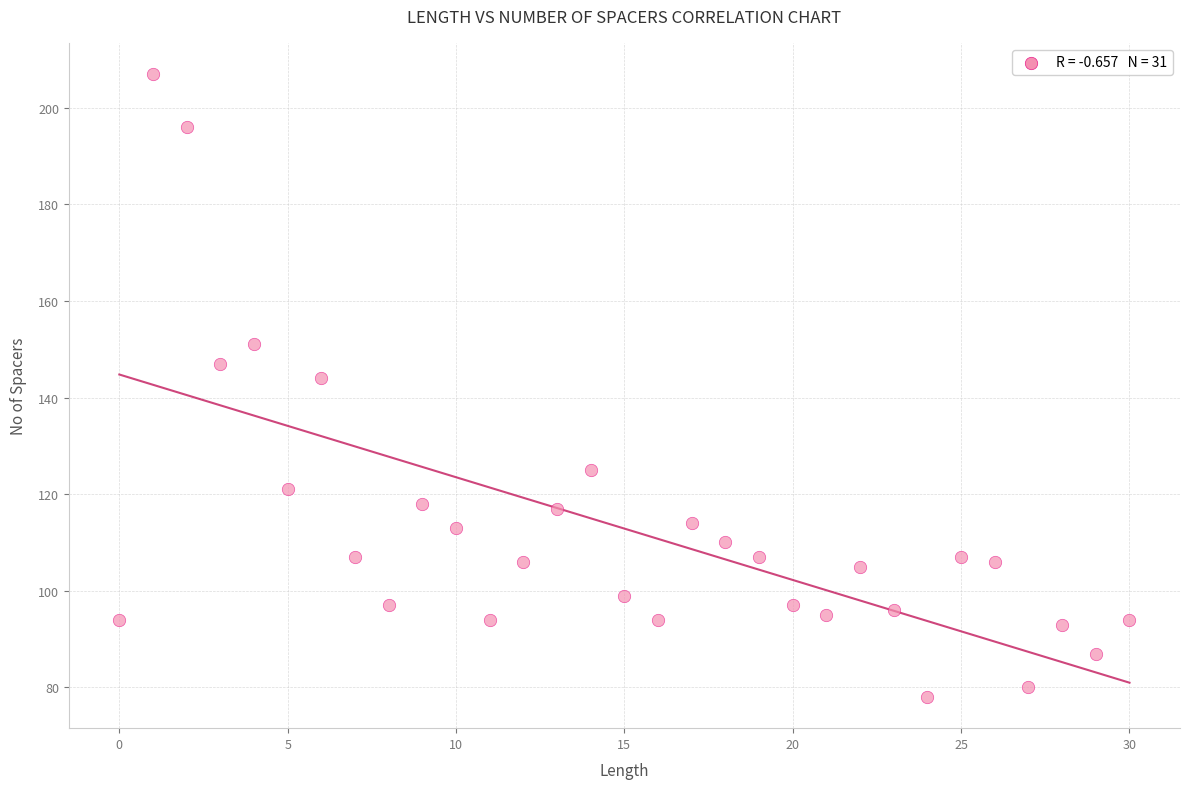

What Y value in the scatter plot is closest to 142?

144